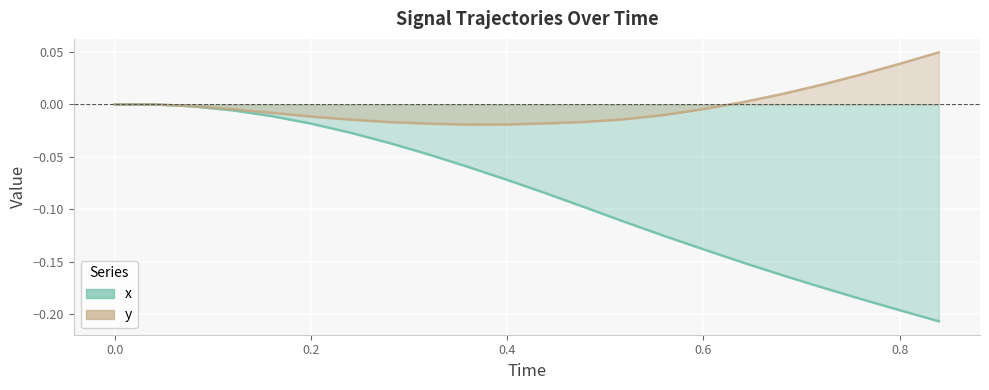

Where is the first local minimum for y?

0.36